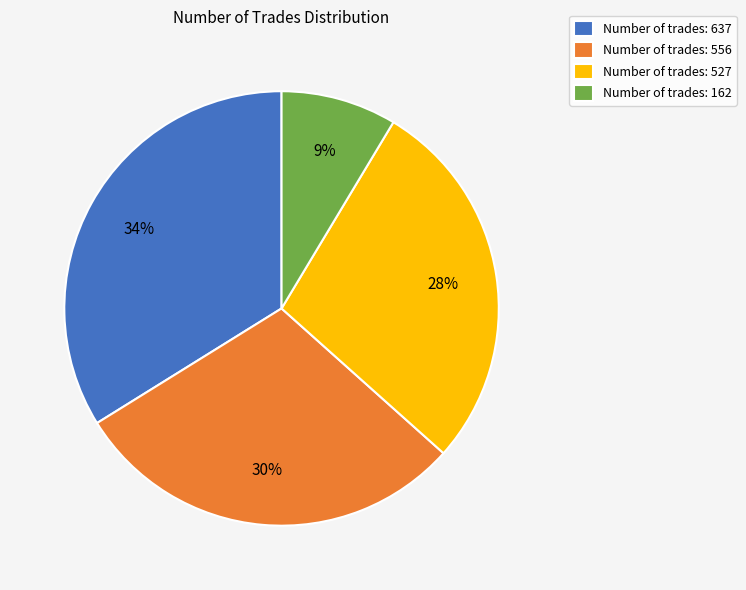

Is there any slice that represents more than half of the pie?

No